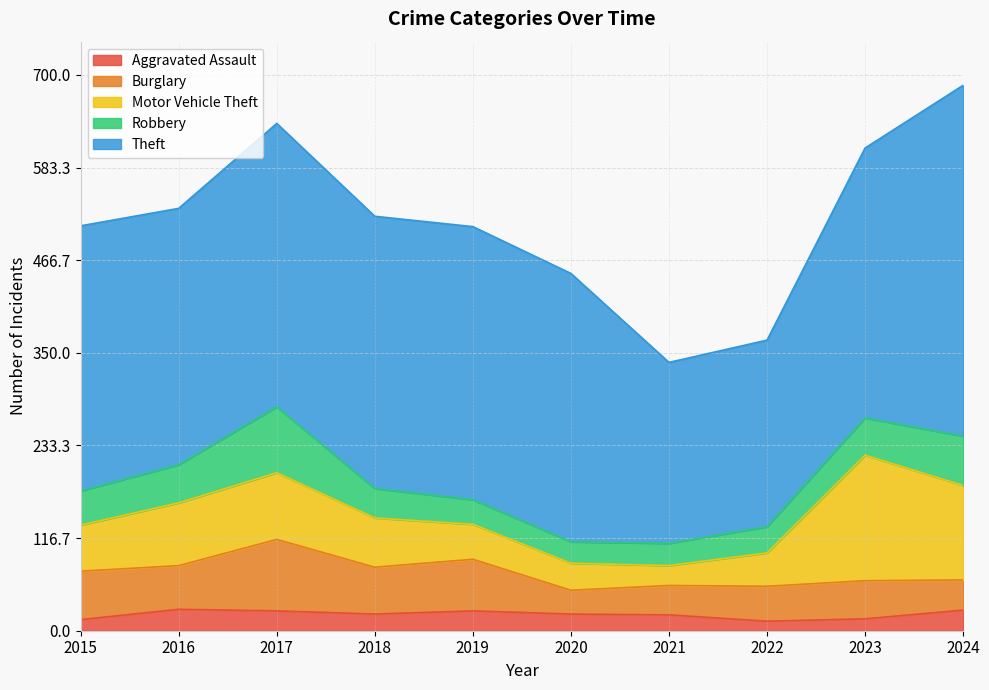

At 2019, list the series in order from largest to smallest.

Theft, Burglary, Motor Vehicle Theft, Robbery, Aggravated Assault